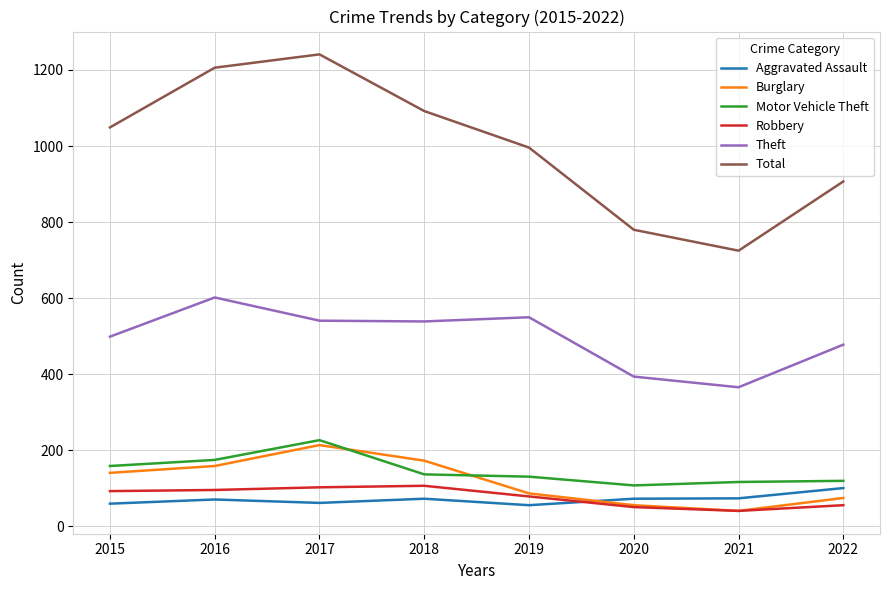

The Motor Vehicle Theft series shows 108 at 2020. True or false?

True